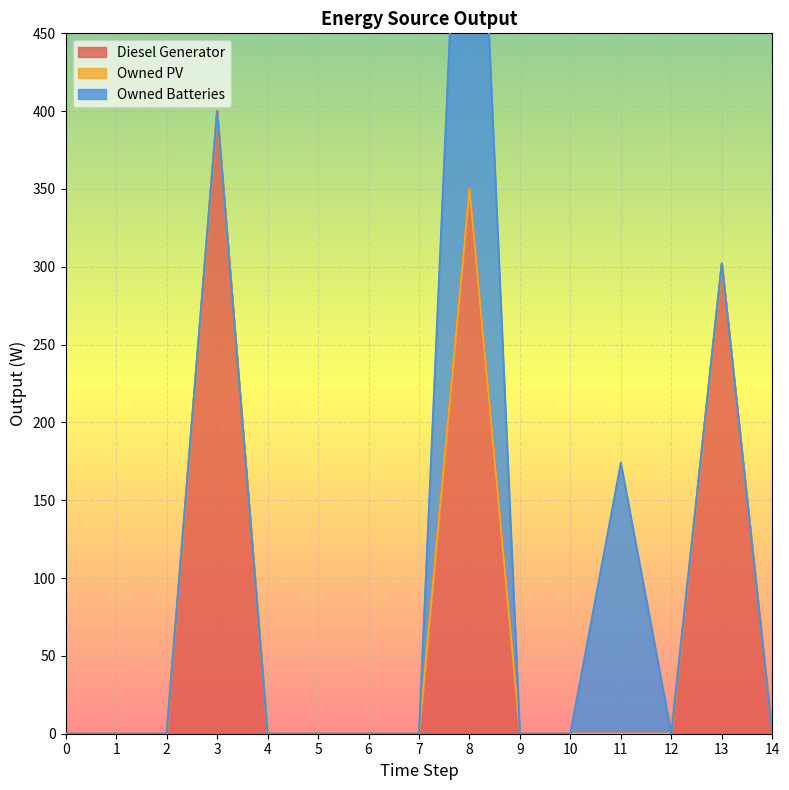

How many lines are shown in the chart?

3